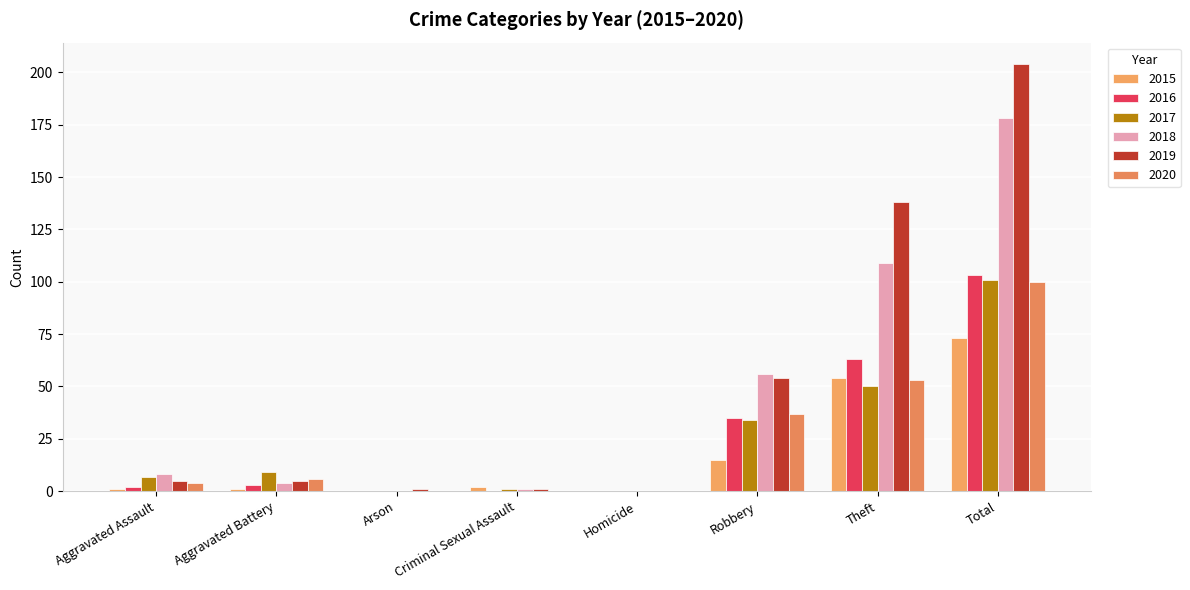

True or false: 2020 has a value of 53 at Theft.

True